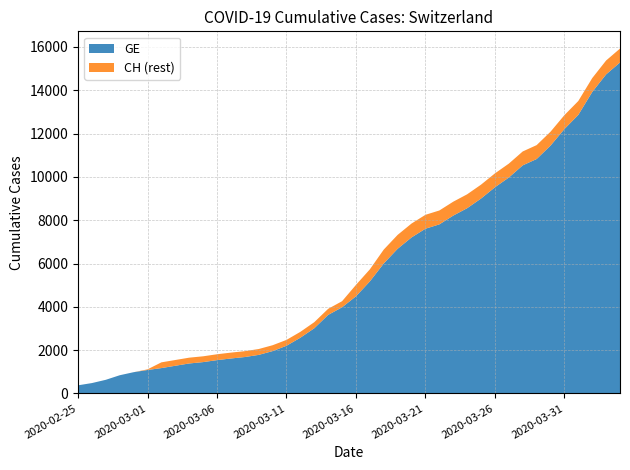

Reading right to left, what are all the values shown in this chart?

GE: 2020-04-04=15284	2020-04-03=14733	2020-04-02=13919	2020-04-01=12863	2020-03-31=12210	2020-03-30=11444	2020-03-29=10825	2020-03-28=10533	2020-03-27=9971	2020-03-26=9520	2020-03-25=9000	2020-03-24=8554	2020-03-23=8213	2020-03-22=7807	2020-03-21=7607	2020-03-20=7205	2020-03-19=6681	2020-03-18=6002	2020-03-17=5174	2020-03-16=4485	2020-03-15=3978	2020-03-14=3627	2020-03-13=3010	2020-03-12=2574	2020-03-11=2201	2020-03-10=1955	2020-03-09=1780	2020-03-08=1681	2020-03-07=1614	2020-03-06=1538	2020-03-05=1447	2020-03-04=1384	2020-03-03=1278	2020-03-02=1171	2020-03-01=1083	2020-02-29=981	2020-02-28=840	2020-02-27=630	2020-02-26=479	2020-02-25=375
CH: 2020-04-04=15926	2020-04-03=15375	2020-04-02=14561	2020-04-01=13505	2020-03-31=12852	2020-03-30=12086	2020-03-29=11467	2020-03-28=11175	2020-03-27=10613	2020-03-26=10162	2020-03-25=9642	2020-03-24=9196	2020-03-23=8855	2020-03-22=8449	2020-03-21=8249	2020-03-20=7847	2020-03-19=7323	2020-03-18=6644	2020-03-17=5731	2020-03-16=5012	2020-03-15=4259	2020-03-14=3908	2020-03-13=3291	2020-03-12=2845	2020-03-11=2472	2020-03-10=2226	2020-03-09=2051	2020-03-08=1952	2020-03-07=1885	2020-03-06=1809	2020-03-05=1715	2020-03-04=1652	2020-03-03=1544	2020-03-02=1436	2020-03-01=1113	2020-02-29=981	2020-02-28=840	2020-02-27=630	2020-02-26=479	2020-02-25=375